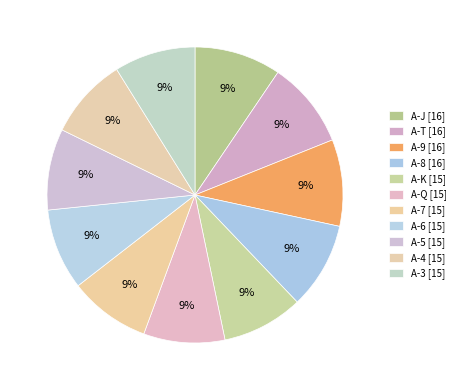

Count the number of slices in the pie.

11